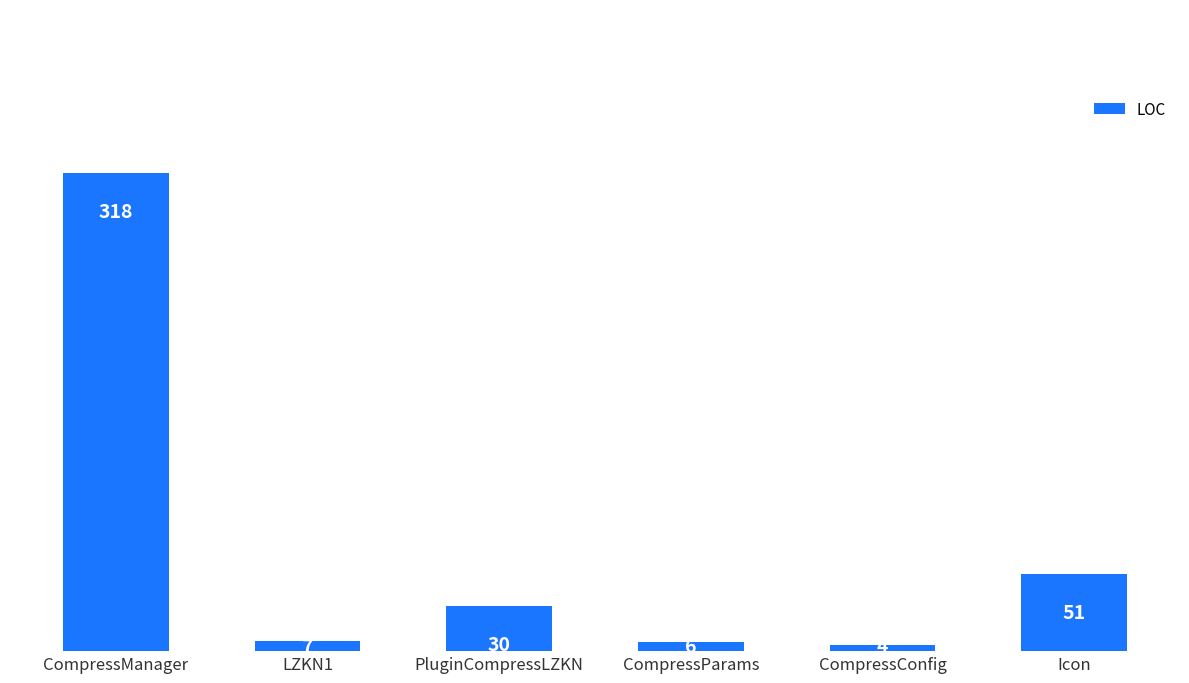

True or false: the data shows 51 at Icon.

True